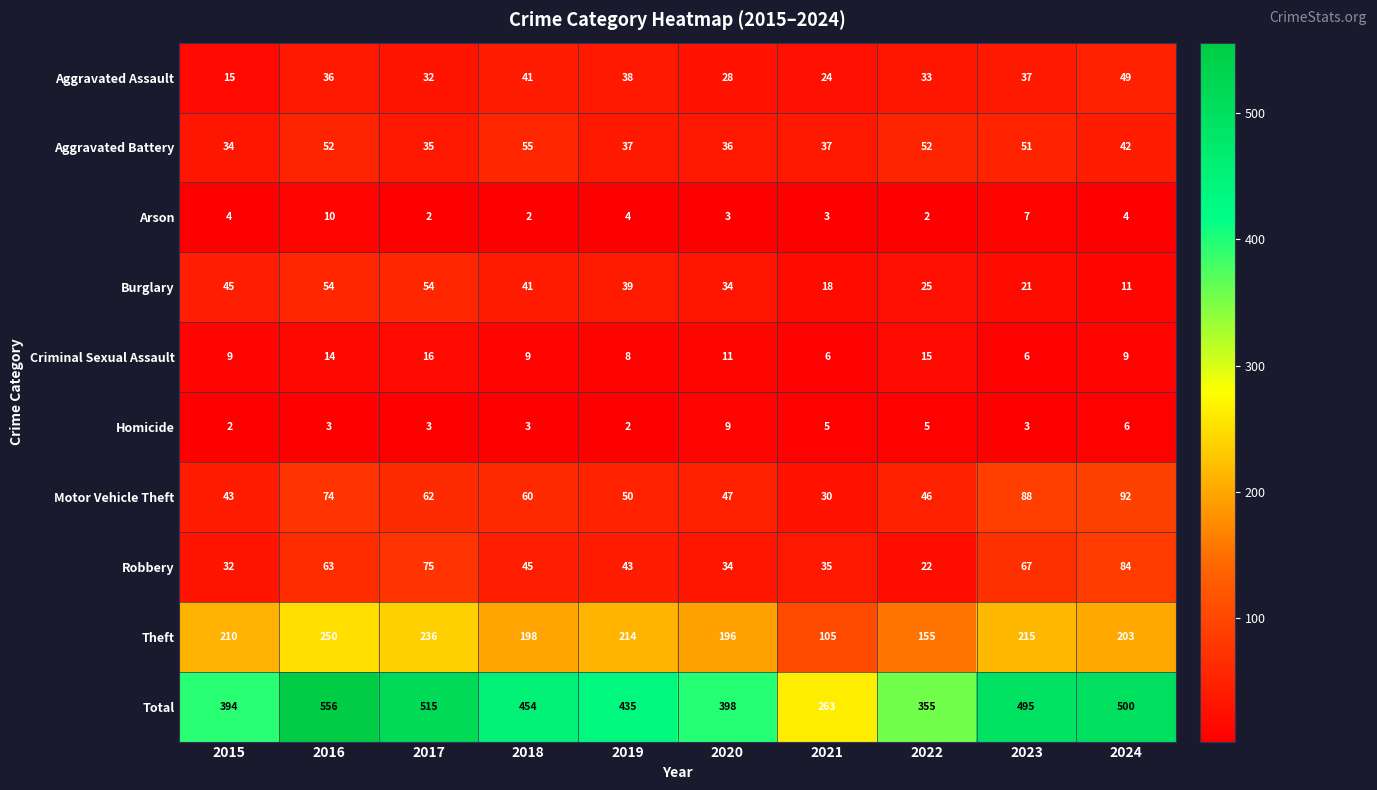

Is it true that Total equals 258 at 2015?

False